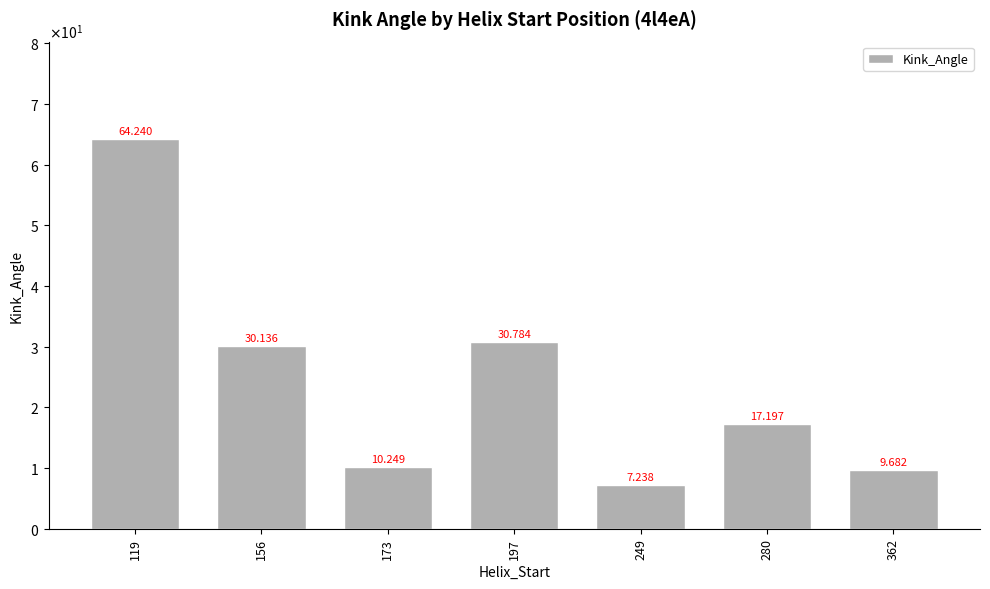

Are the bars horizontal?

No